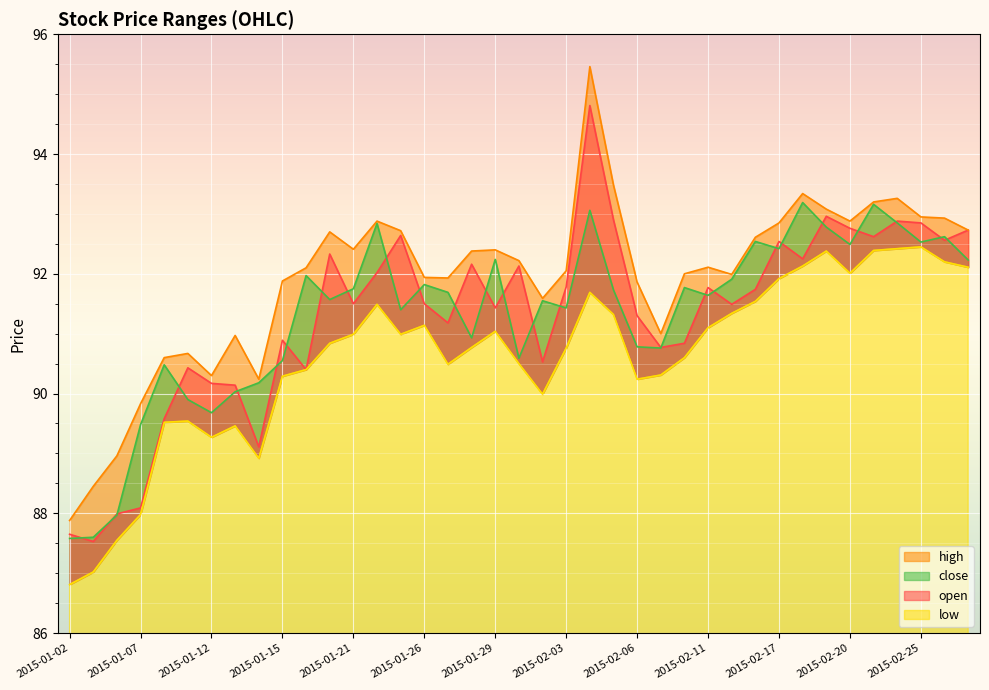

What is the sum of the high values at 2015-02-27 and 2015-01-22?

185.6